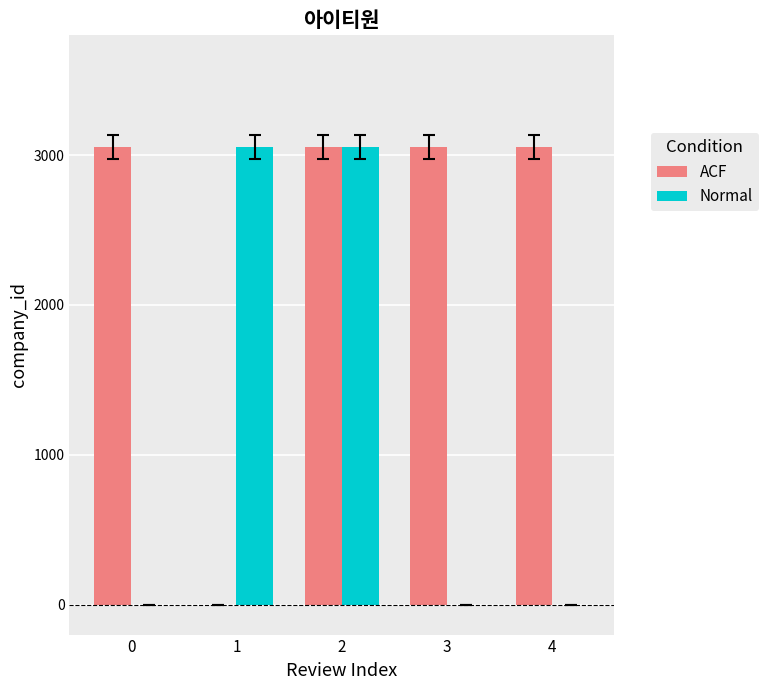

What are all the series names shown in the legend?

ACF, Normal